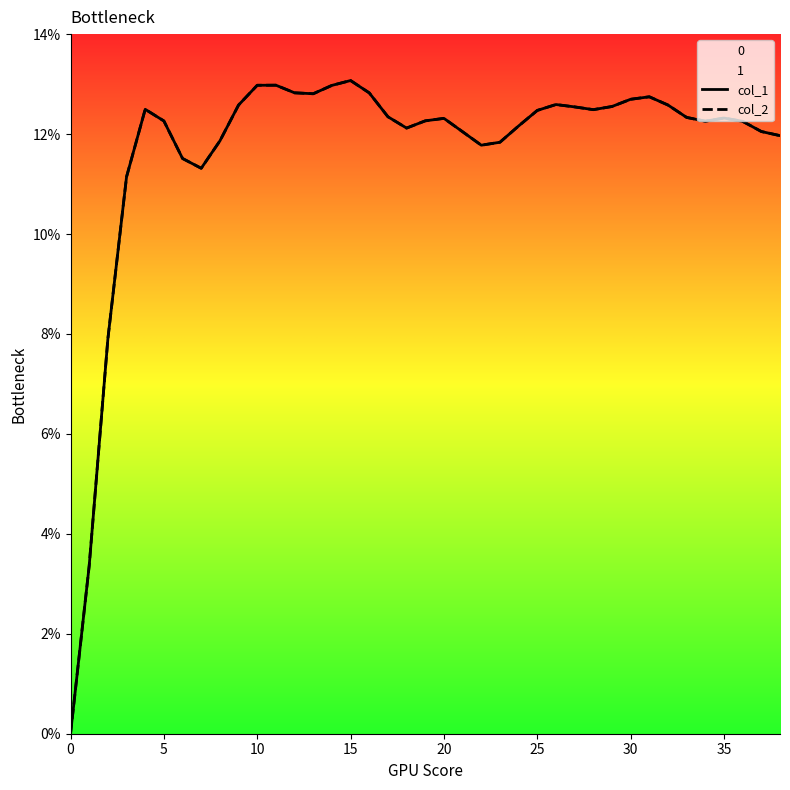

Reading left to right, transcribe all the data shown in this chart.

col_1: 0.0	0.0	0.1	0.1	0.1	0.1	0.1	0.1	0.1	0.1	0.1	0.1	0.1	0.1	0.1	0.1	0.1	0.1	0.1	0.1	0.1	0.1	0.1	0.1	0.1	0.1	0.1	0.1	0.1	0.1	0.1	0.1	0.1	0.1	0.1	0.1	0.1	0.1	0.1
col_2: 0.0	0.0	0.1	0.1	0.1	0.1	0.1	0.1	0.1	0.1	0.1	0.1	0.1	0.1	0.1	0.1	0.1	0.1	0.1	0.1	0.1	0.1	0.1	0.1	0.1	0.1	0.1	0.1	0.1	0.1	0.1	0.1	0.1	0.1	0.1	0.1	0.1	0.1	0.1